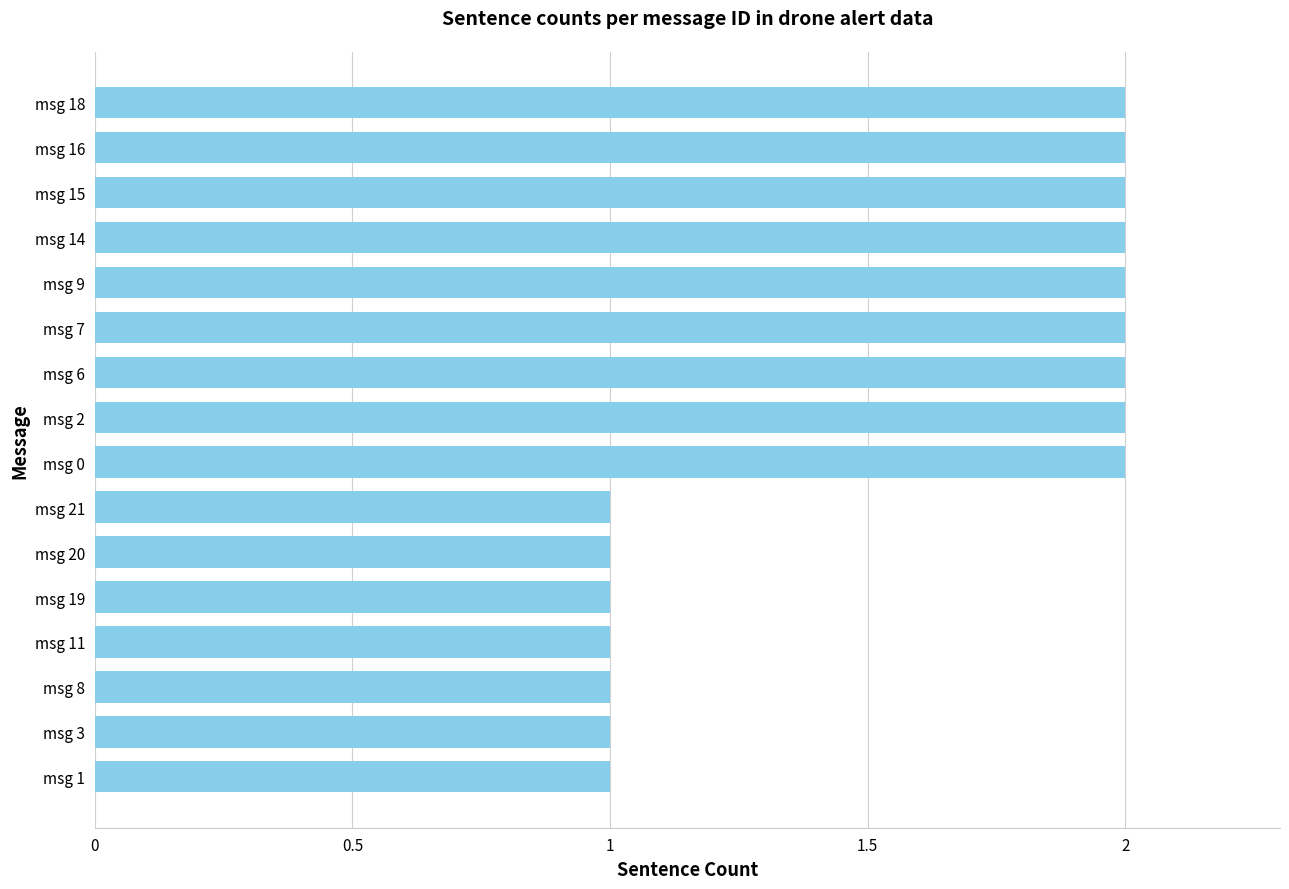

Approximately how many times larger is the value at msg 20 compared to msg 21?

1.0